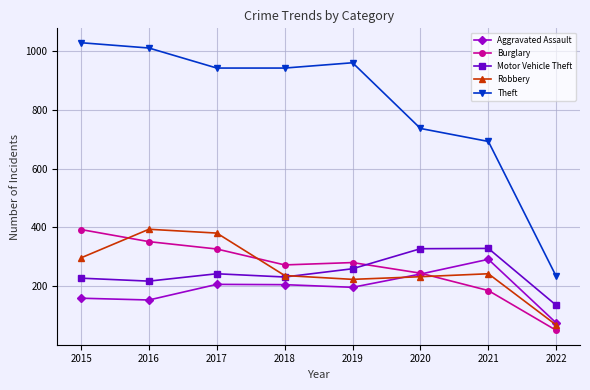

At which label does Aggravated Assault first exceed 206?

2017